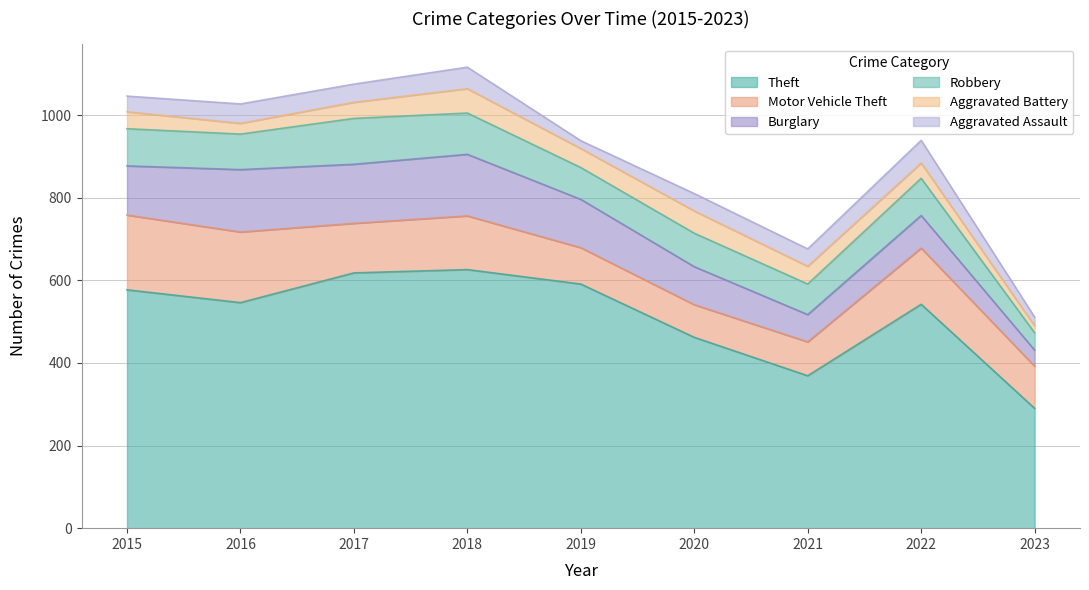

At how many categories does at least one series exceed 427?

7